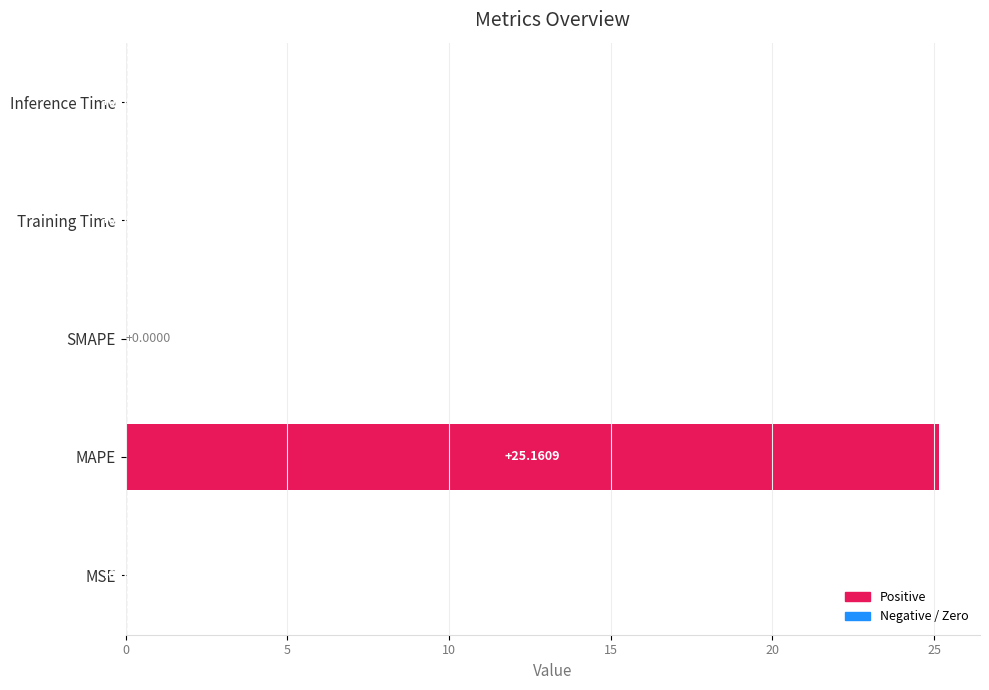

What is the sum of all values?

25.2